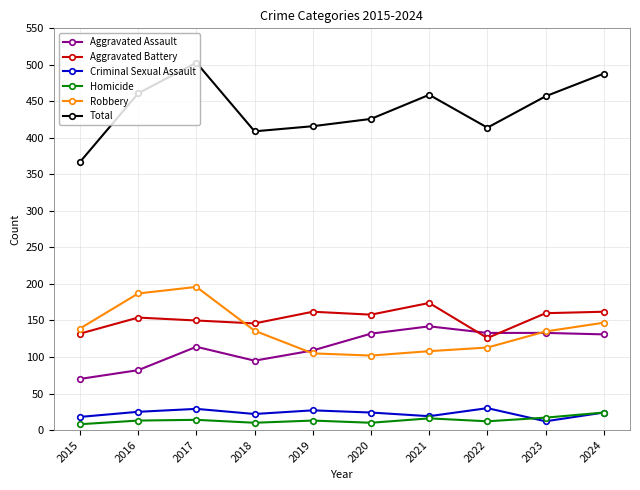

What is the sum of the Total values at 2017 and 2023?

960